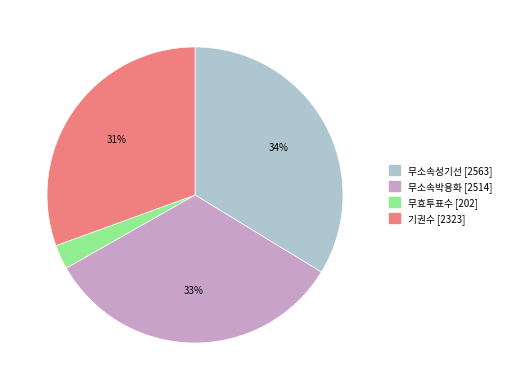

To the nearest percent, what is the average slice percentage?

25%